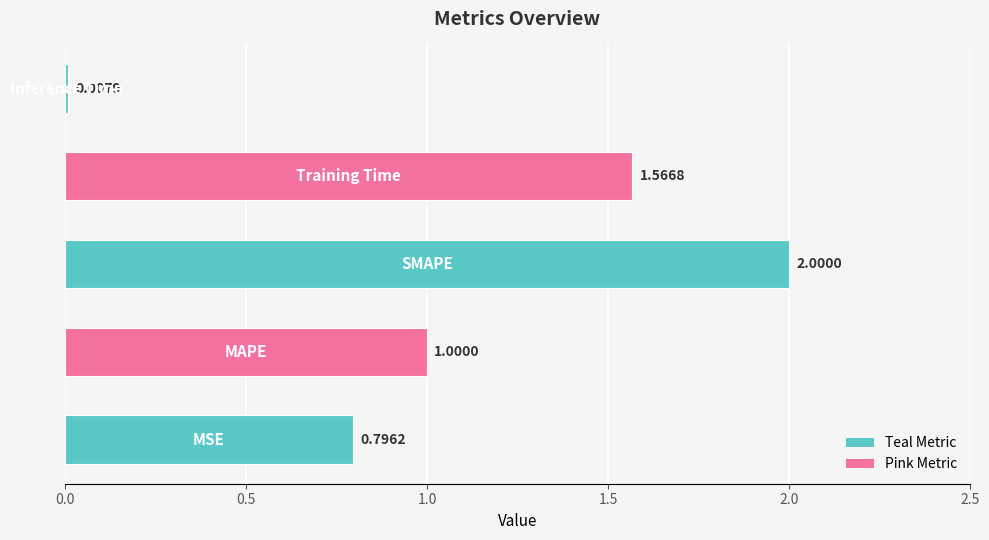

What is the difference between the maximum and minimum values?

2.0